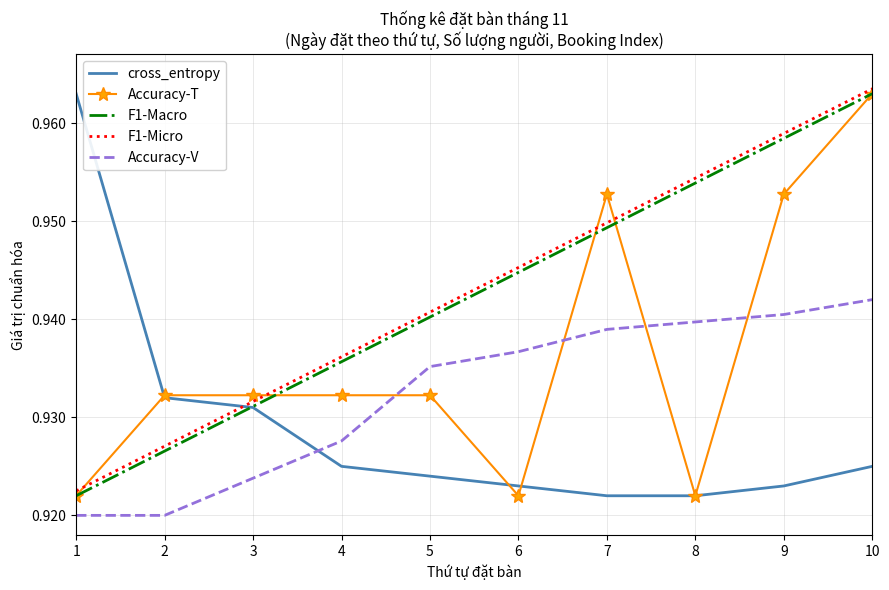

True or false: F1-Micro and F1-Macro intersect in this chart.

False